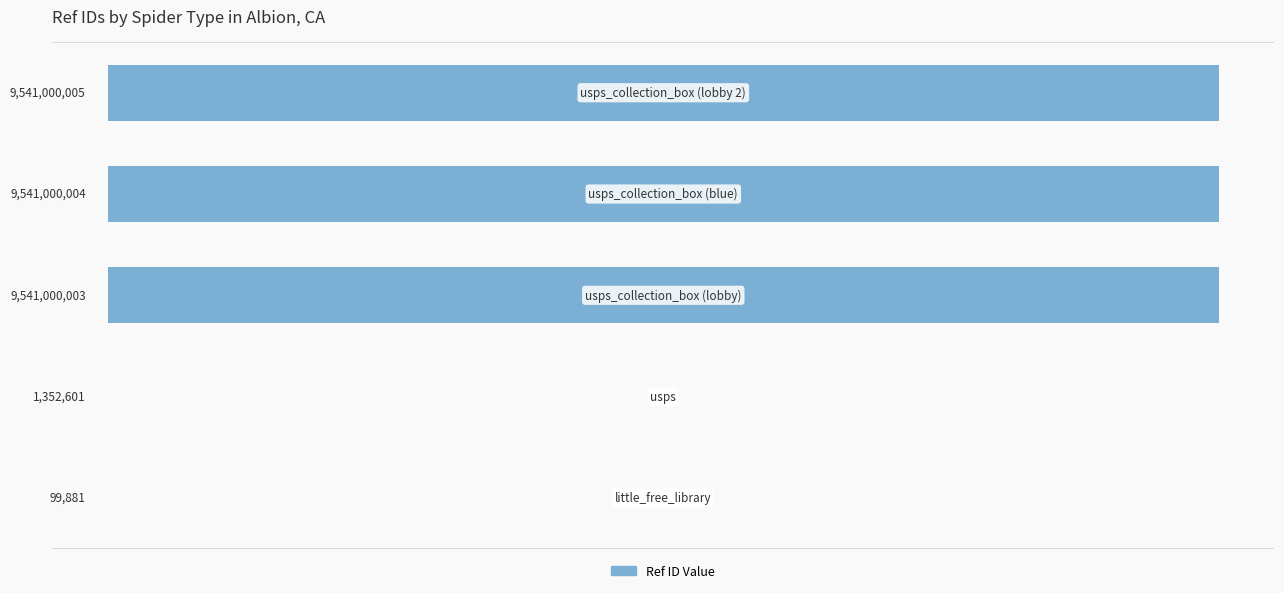

What is the greatest value displayed?

9541000005